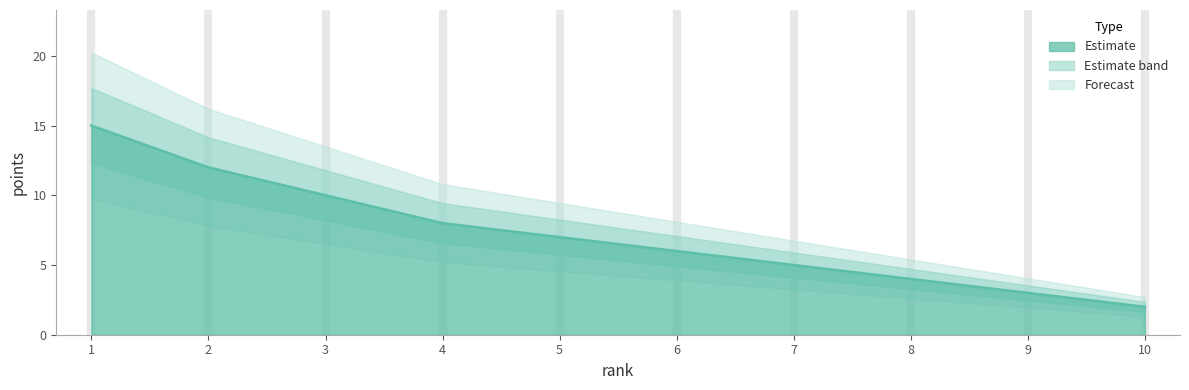

Where does the data first go above 7?

1